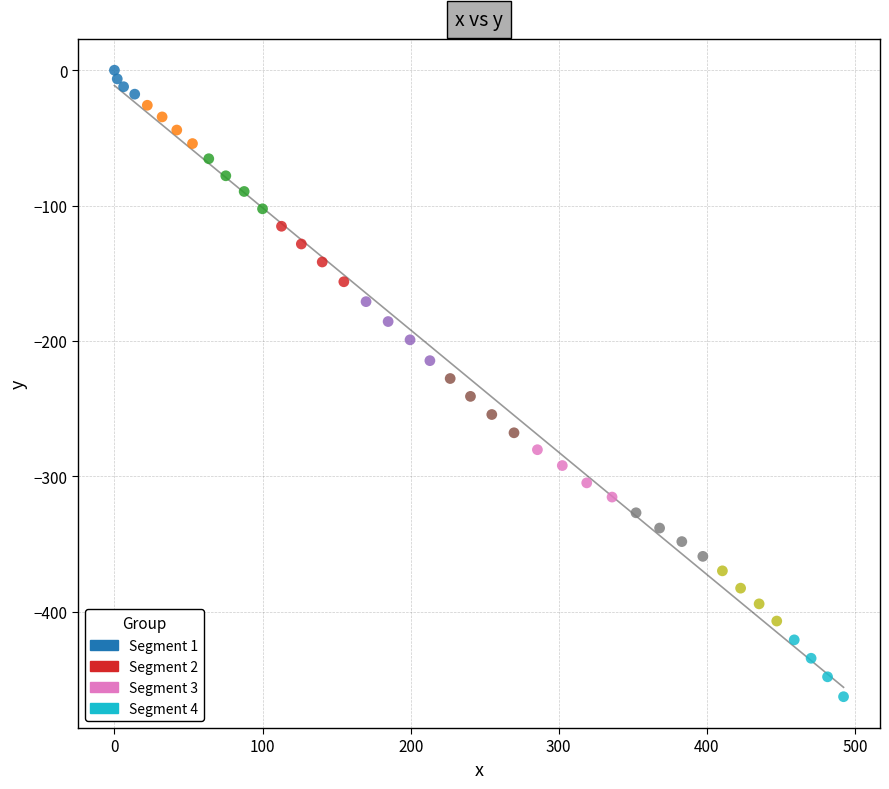

What is the range of X values (max minus min)?

492.3